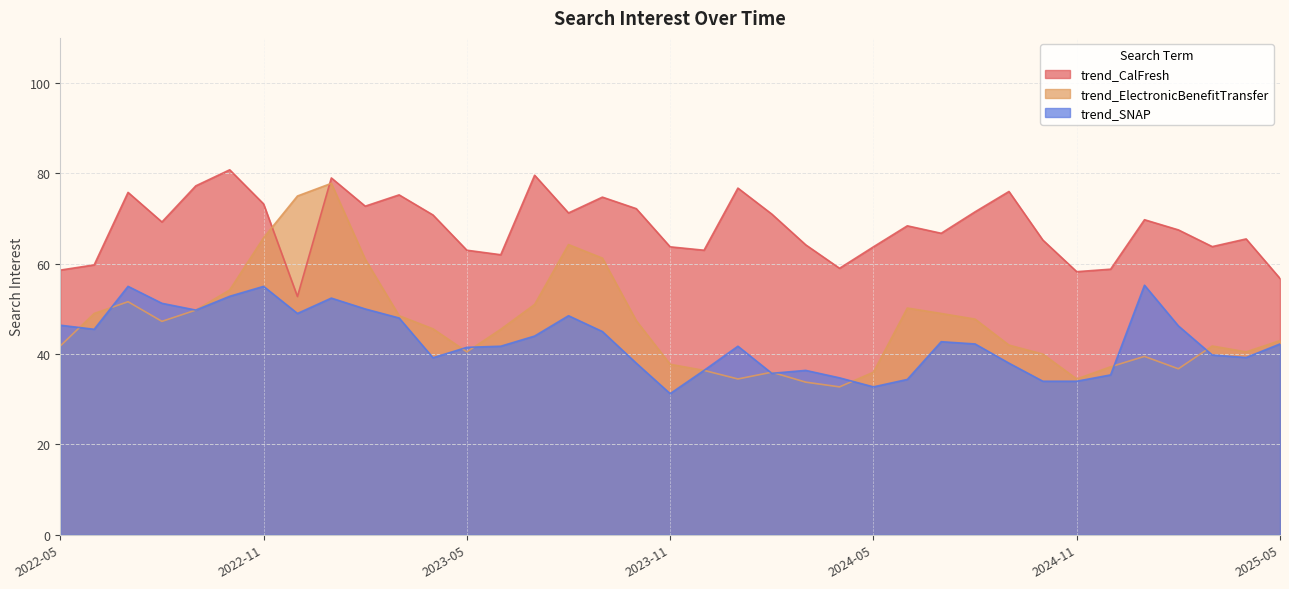

What is the average value of the trend_ElectronicBenefitTransfer series?

46.7